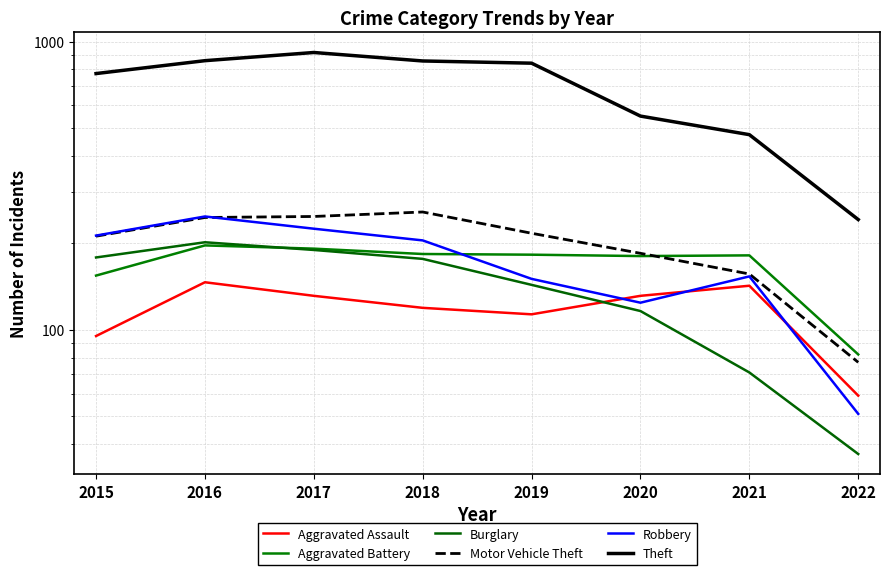

Reading left to right, transcribe all the data shown in this chart.

Aggravated Assault: 95	146	131	119	113	131	142	59
Aggravated Battery: 154	196	191	183	182	180	181	82
Burglary: 178	201	189	176	143	116	71	37
Motor Vehicle Theft: 211	245	247	256	216	184	156	77
Robbery: 212	247	224	204	150	124	153	51
Theft: 774	858	916	856	841	551	475	241